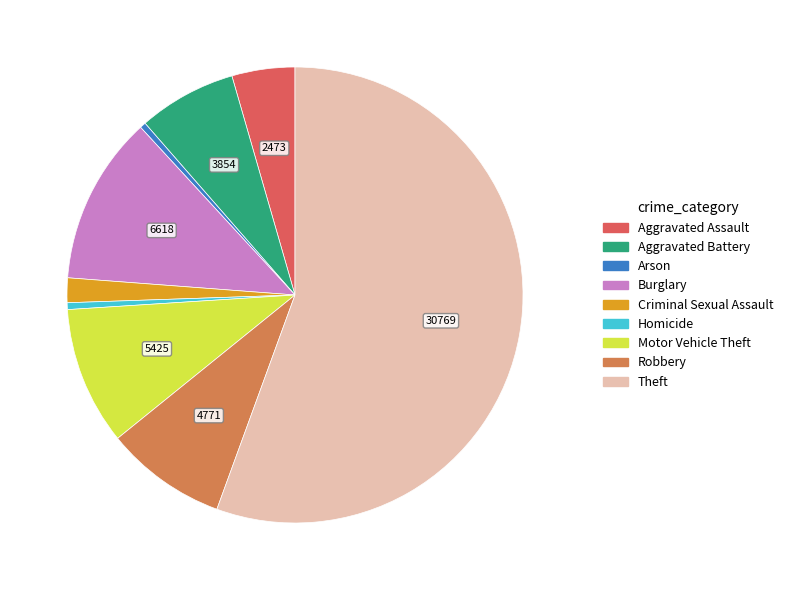

Which slice is the smallest?

Arson